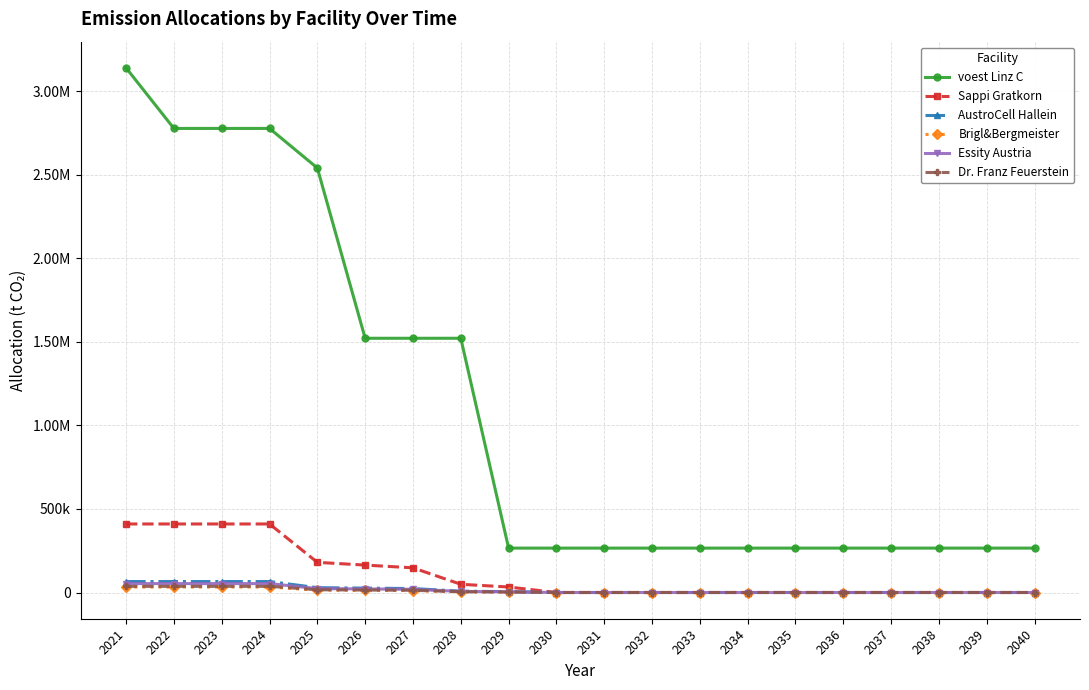

Reading left to right, transcribe all the data shown in this chart.

voest Linz C: 3138466.7	2776335.9	2776335.9	2776335.9	2539635.8	1520949.2	1520949.2	1520949.2	265562.6	265562.6	265562.6	265562.6	265562.6	265562.6	265562.6	265562.6	265562.6	265562.6	265562.6	265562.6
Sappi Gratkorn: 410000.0	410000.0	410000.0	410000.0	180400.0	164000.0	147600.0	49200.0	32800.0	0.0	0.0	0.0	0.0	0.0	0.0	0.0	0.0	0.0	0.0	0.0
AustroCell Hallein: 65600.0	65600.0	65600.0	65600.0	28864.0	26240.0	23616.0	7872.0	5248.0	0.0	0.0	0.0	0.0	0.0	0.0	0.0	0.0	0.0	0.0	0.0
Brigl&Bergmeister: 32800.0	32800.0	32800.0	32800.0	14432.0	13120.0	11808.0	3936.0	2624.0	0.0	0.0	0.0	0.0	0.0	0.0	0.0	0.0	0.0	0.0	0.0
Essity Austria: 53300.0	53300.0	53300.0	53300.0	23452.0	21320.0	19188.0	6396.0	4264.0	0.0	0.0	0.0	0.0	0.0	0.0	0.0	0.0	0.0	0.0	0.0
Dr. Franz Feuerstein: 36900.0	36900.0	36900.0	36900.0	16236.0	14760.0	13284.0	4428.0	2952.0	0.0	0.0	0.0	0.0	0.0	0.0	0.0	0.0	0.0	0.0	0.0